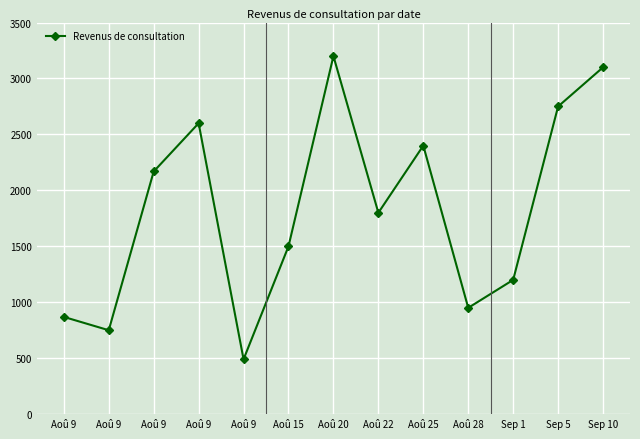

Reading right to left, transcribe all the data shown in this chart.

Sep 10=3100.0	Sep 5=2750.0	Sep 1=1200.0	Aoû 28=950.0	Aoû 25=2400.0	Aoû 22=1800.0	Aoû 20=3200.0	Aoû 15=1500.0	Aoû 9=490.0	Aoû 9=2600.0	Aoû 9=2168.8	Aoû 9=750.0	Aoû 9=869.0